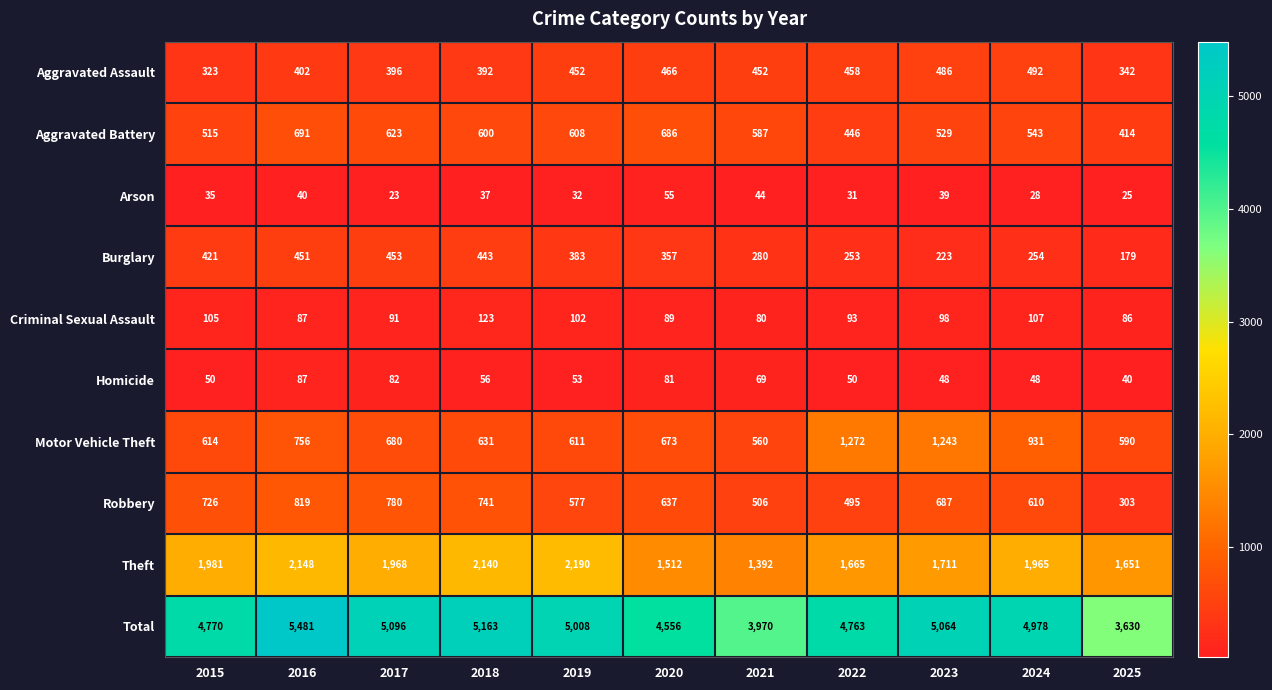

Read the Arson value at 2022, to the nearest 5.

30